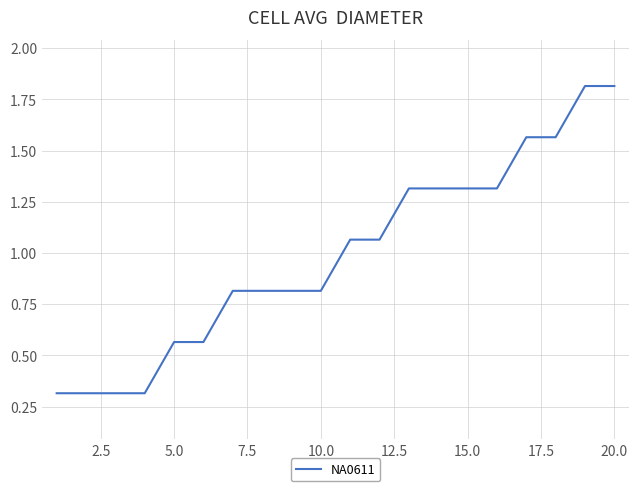

How many lines are shown in the chart?

1